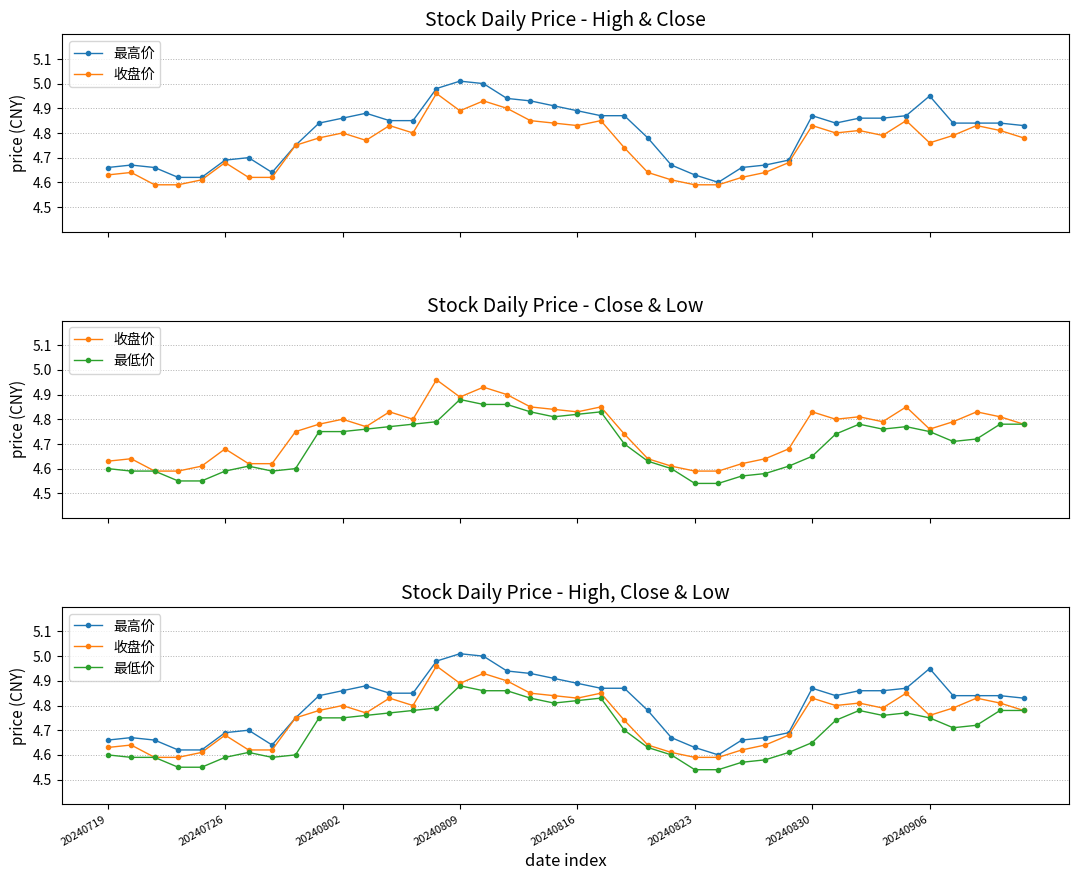

Rank the series at 26 from lowest to highest value.

最低价, 收盘价, 最高价